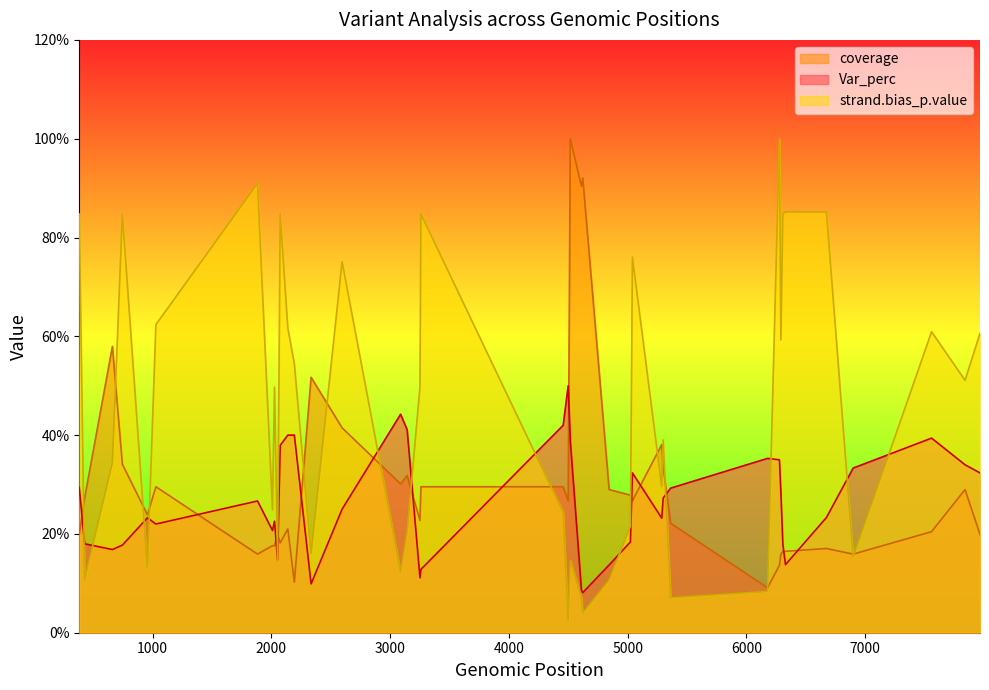

What is the smallest value displayed?

2.5